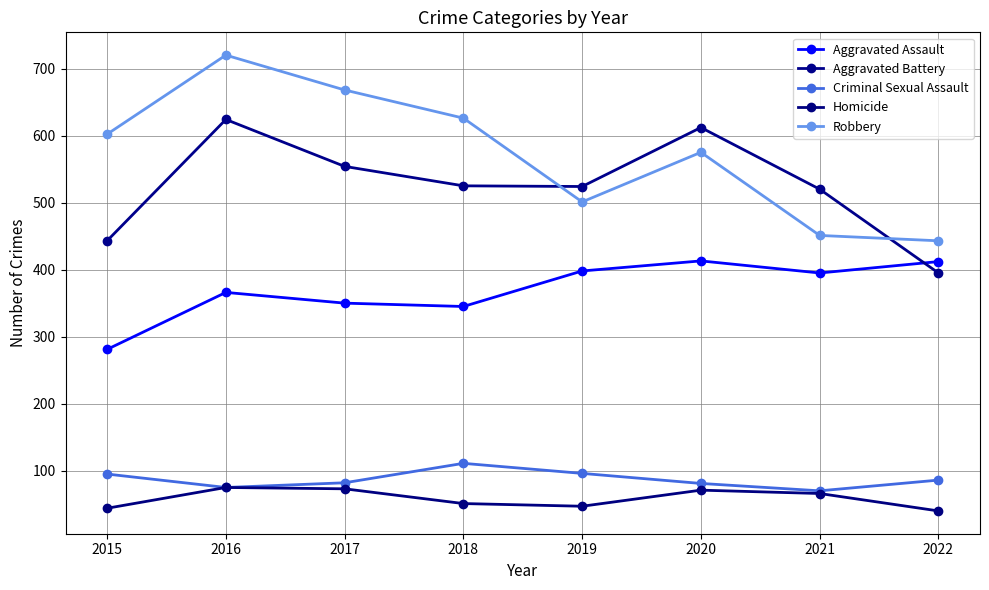

True or false: Homicide and Aggravated Battery cross at least once.

False